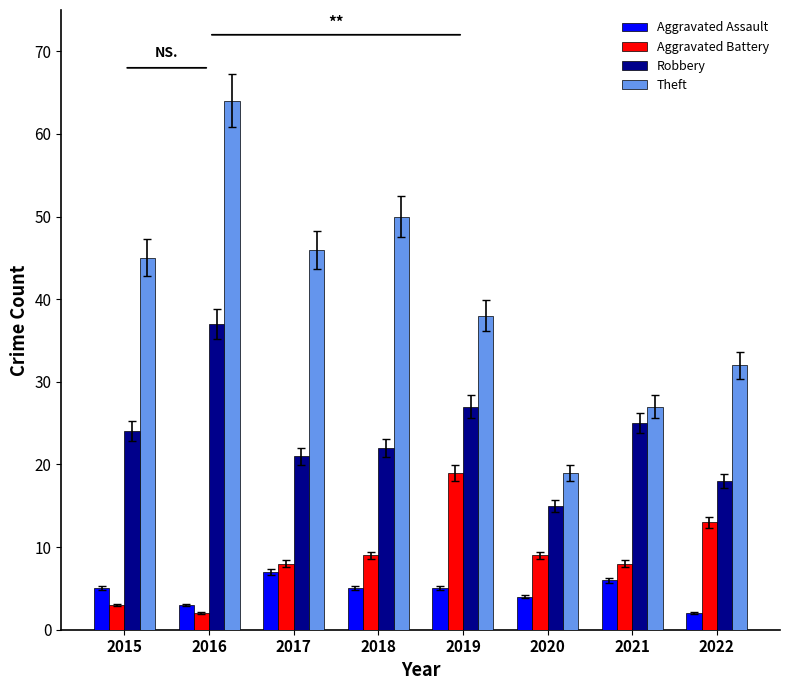

True or false: Aggravated Battery has a value of 8 at 2017.

True